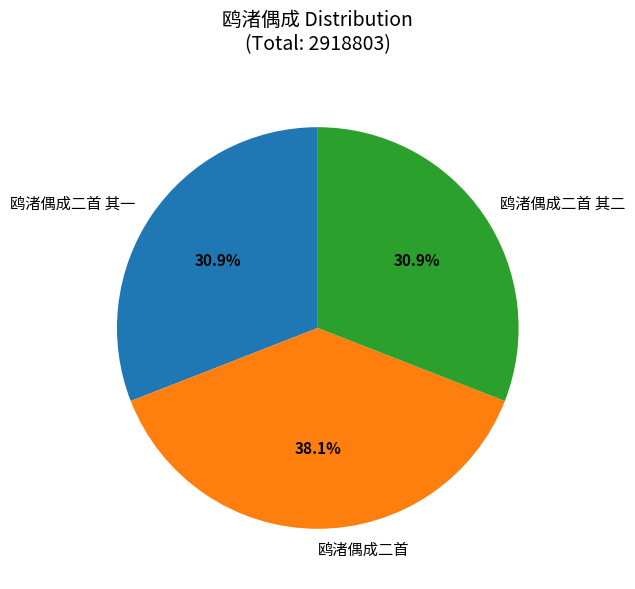

What is the ratio of the value at 鸥渚偶成二首 其一 to the value at 鸥渚偶成二首?

0.8